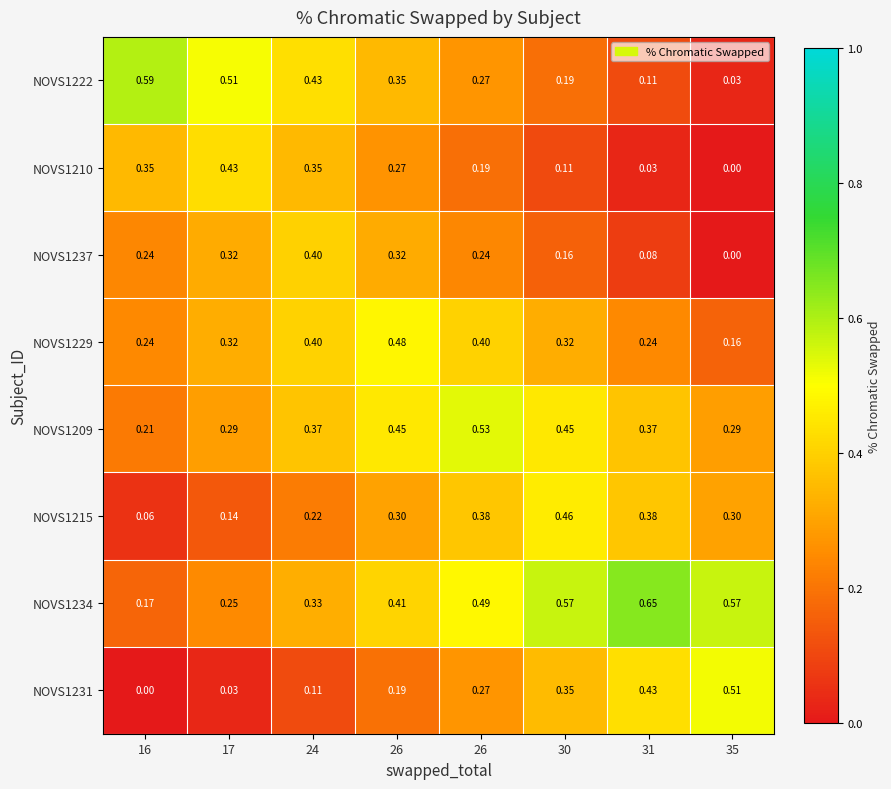

How many distinct data groups are displayed?

8